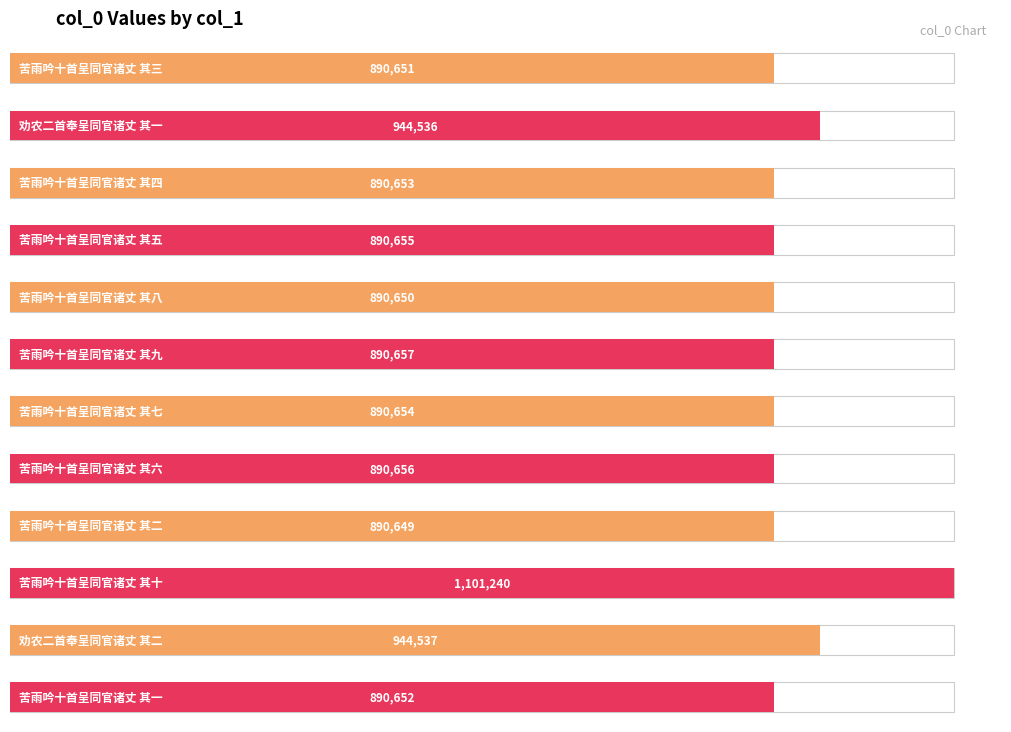

Reading right to left, extract all data points from this chart.

苦雨吟十首呈同官诸丈 其一=890652	劝农二首奉呈同官诸丈 其二=944537	苦雨吟十首呈同官诸丈 其十=1101240	苦雨吟十首呈同官诸丈 其二=890649	苦雨吟十首呈同官诸丈 其六=890656	苦雨吟十首呈同官诸丈 其七=890654	苦雨吟十首呈同官诸丈 其九=890657	苦雨吟十首呈同官诸丈 其八=890650	苦雨吟十首呈同官诸丈 其五=890655	苦雨吟十首呈同官诸丈 其四=890653	劝农二首奉呈同官诸丈 其一=944536	苦雨吟十首呈同官诸丈 其三=890651